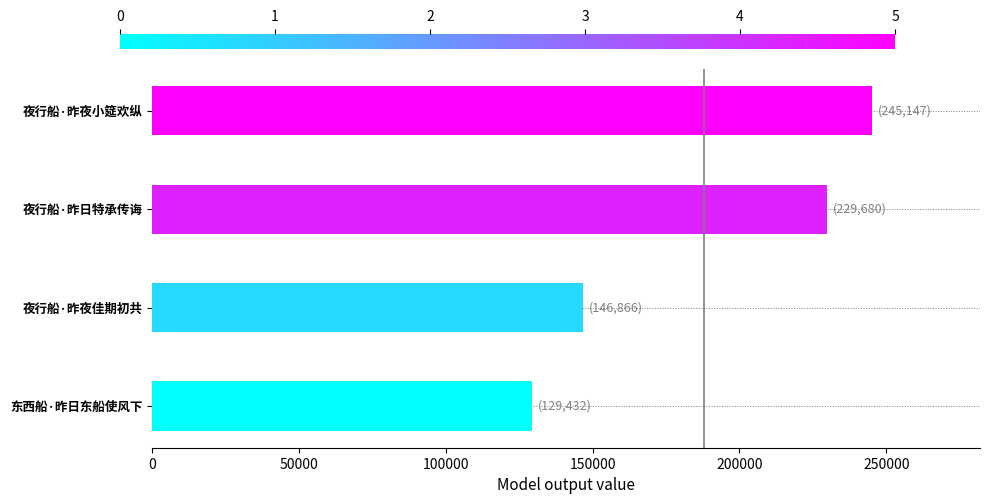

What is the sum of all values?

751125